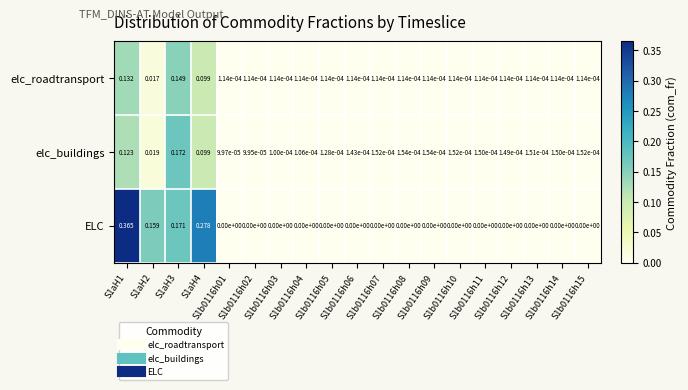

Which series has the largest range (max minus min)?

ELC